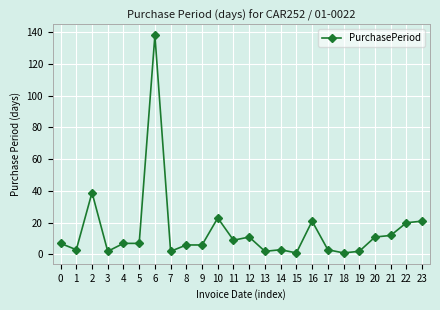

What is the greatest value displayed?

138